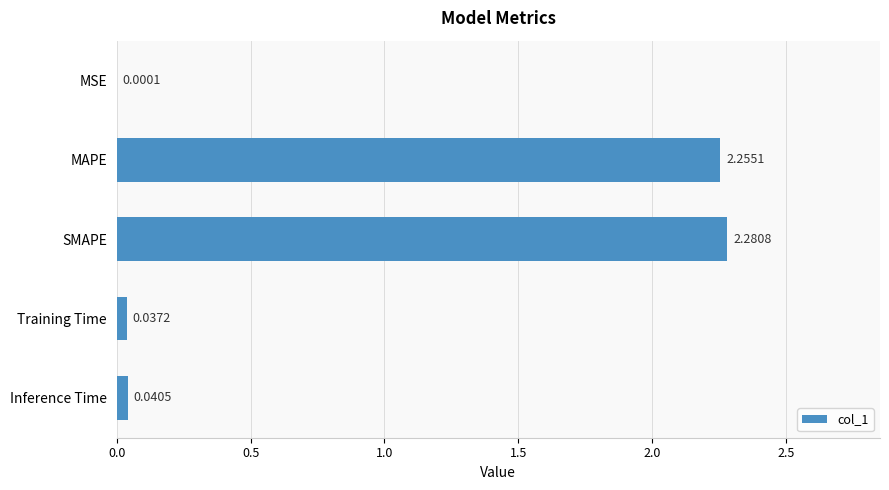

Which has a higher value, MSE or Training Time?

Training Time